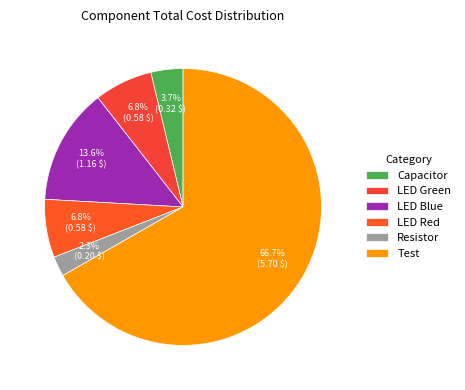

To the nearest percent, what is the average slice percentage?

17%